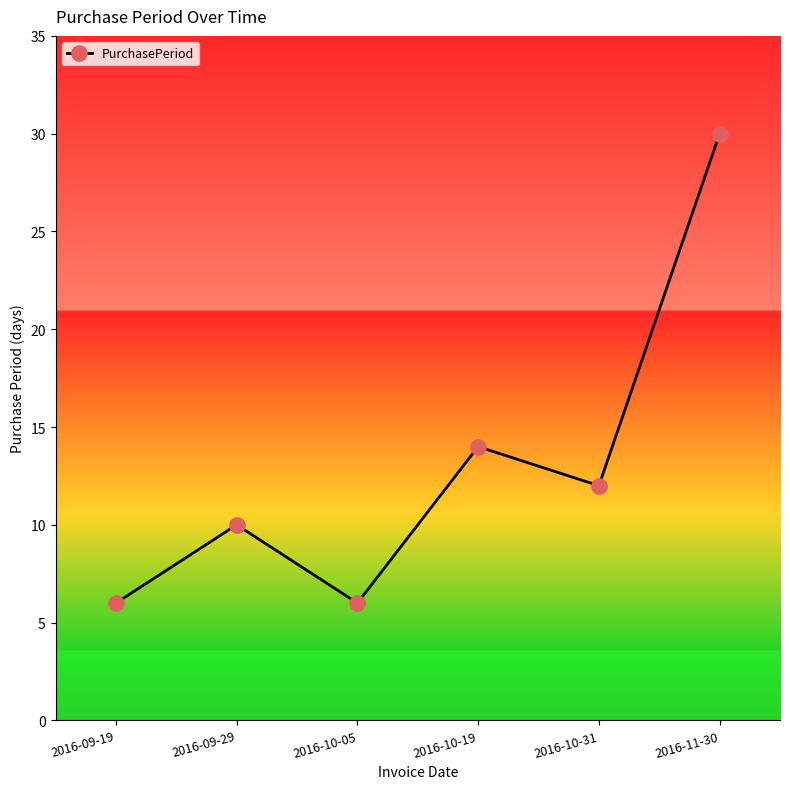

True or false: the data has more than 1 interior local peaks.

True